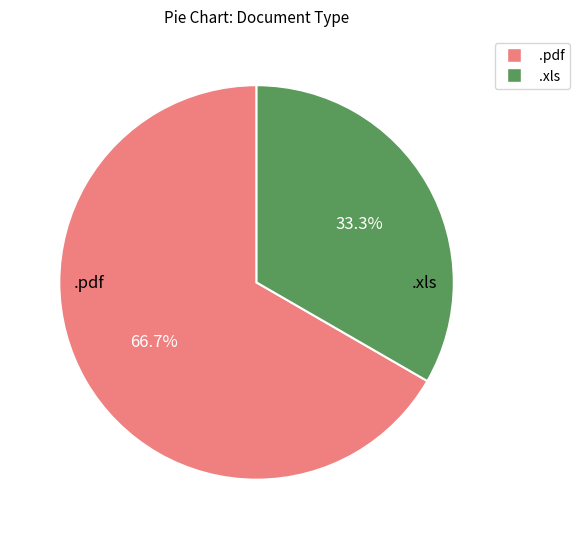

Is it true that .pdf is 53% of the pie?

False